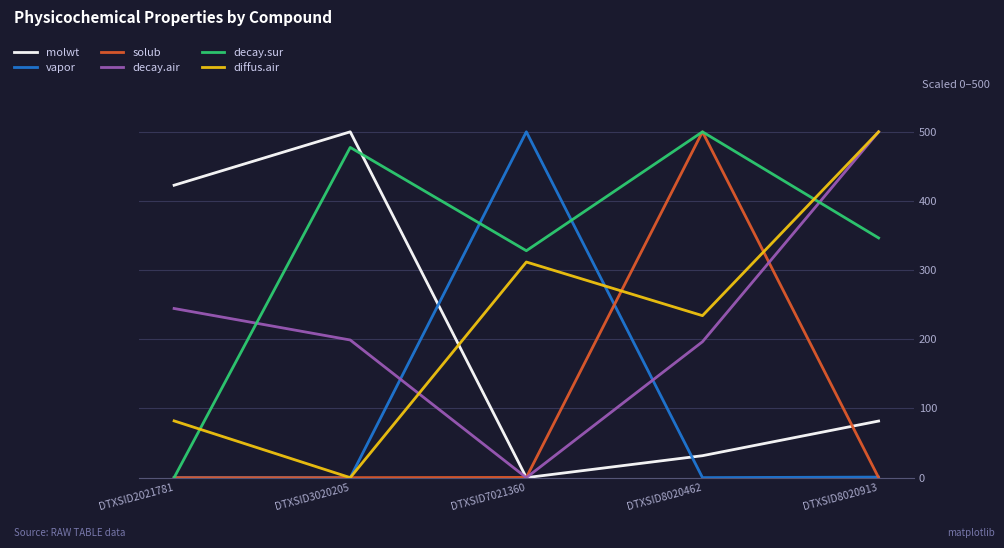

Between DTXSID3020205 and DTXSID8020913, which series saw the biggest shift?

diffus.air